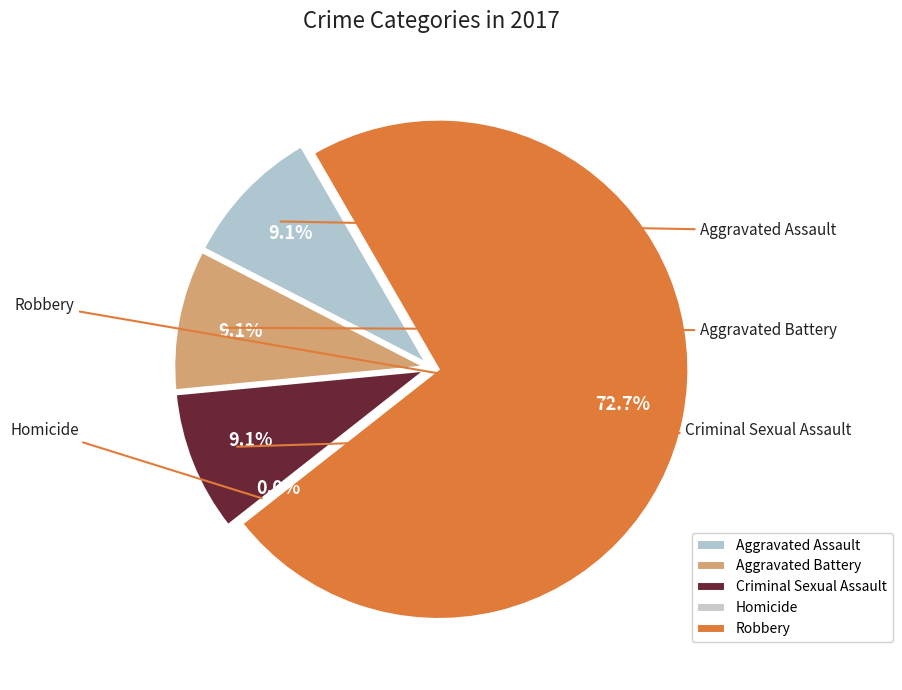

Which has a higher value, Homicide or Criminal Sexual Assault?

Criminal Sexual Assault